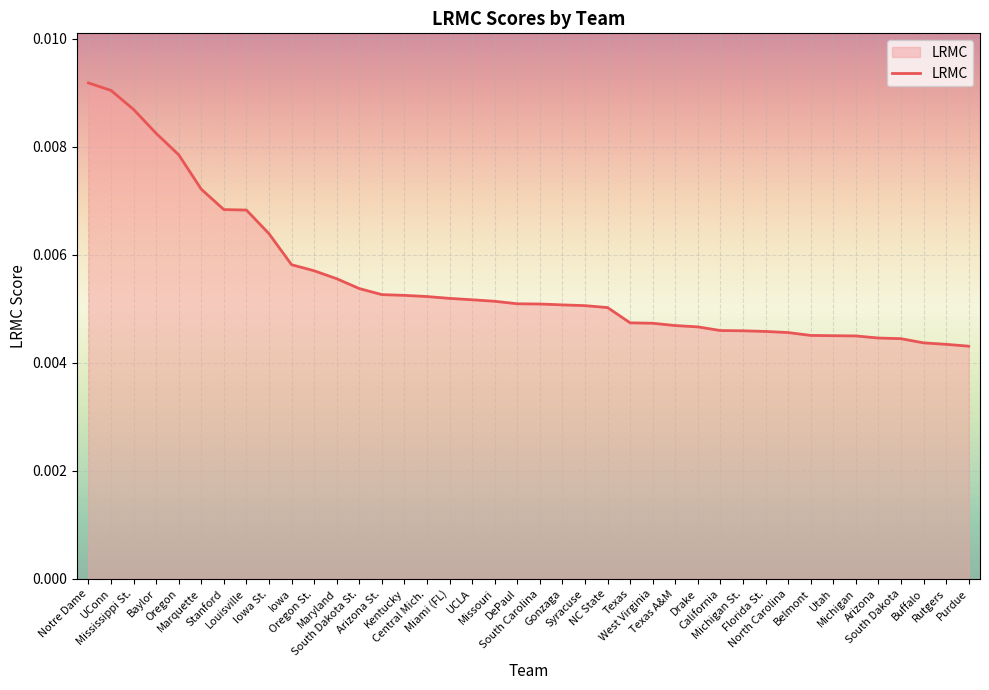

What is the label of the 38th point from the right?

Mississippi St.